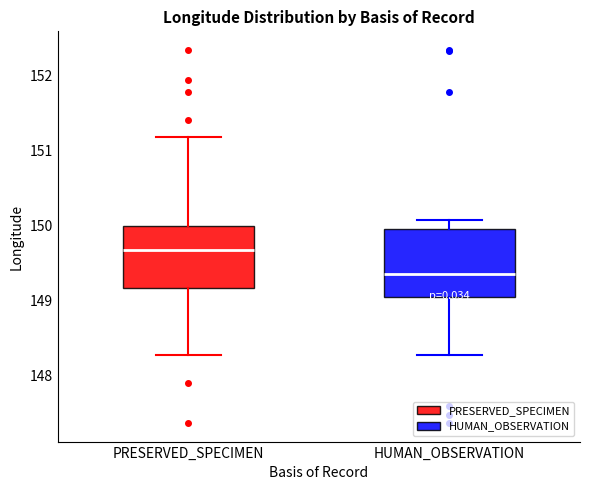

Which box is the tallest, from its lower edge to its upper edge?

HUMAN_OBSERVATION